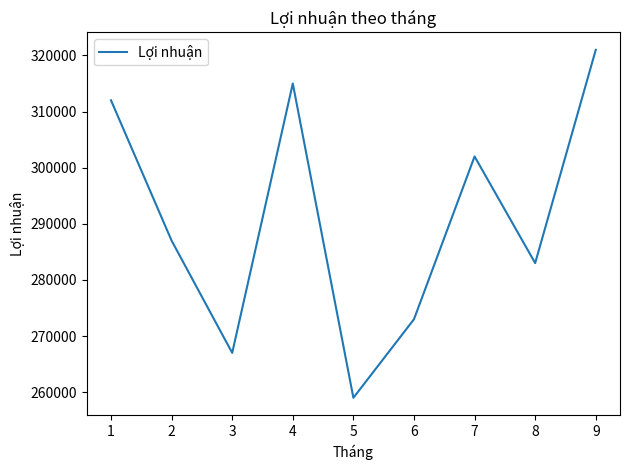

What is the minimum value shown in the chart?

259000